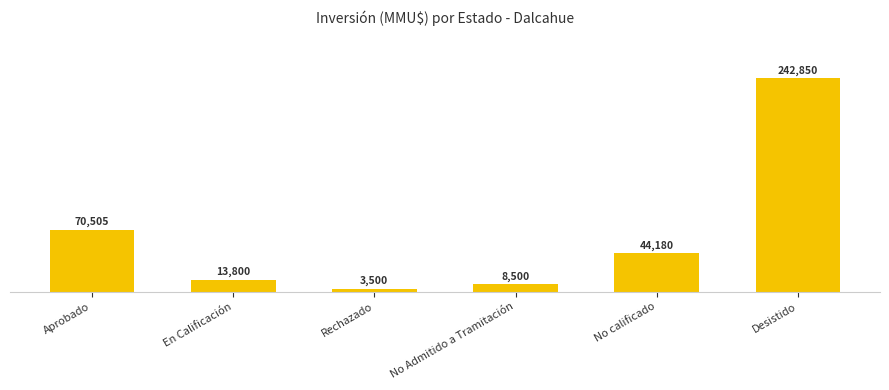

What is the difference between the second highest and minimum values?

67005